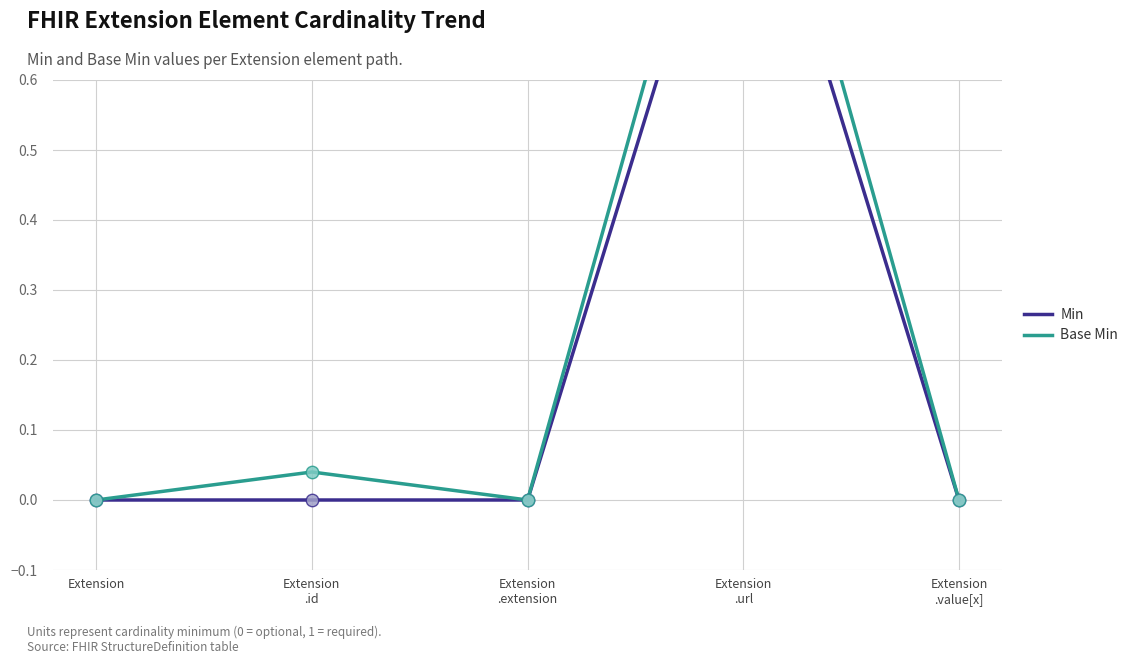

Which series contains the lowest Y value?

Min